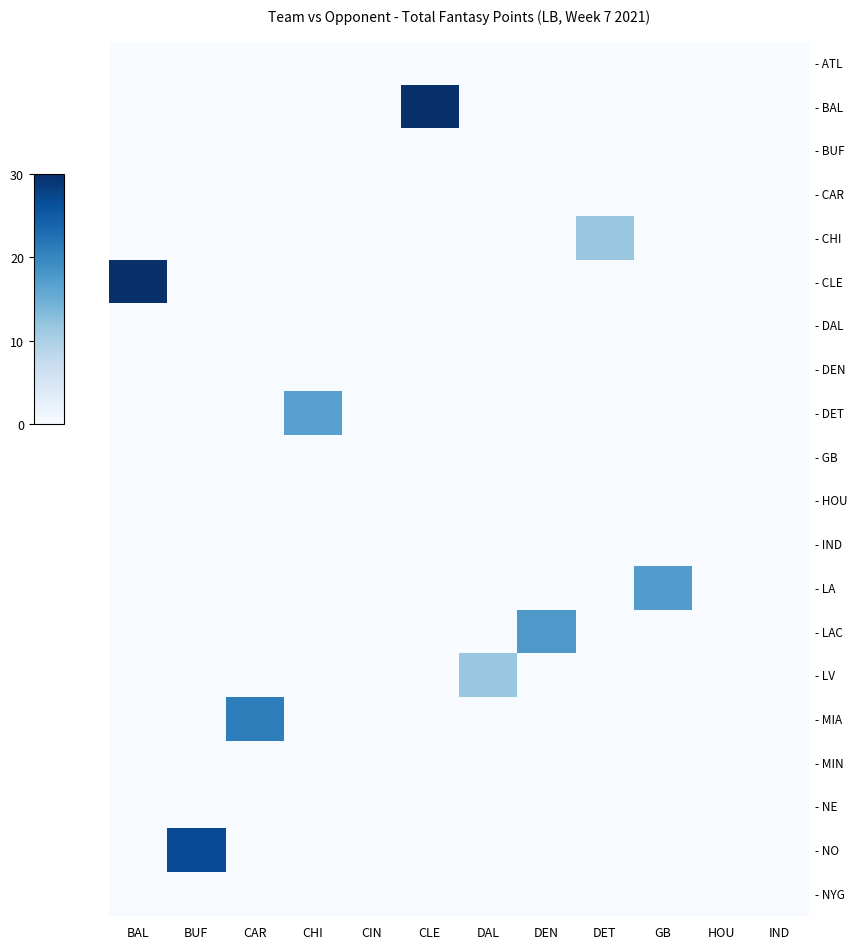

What is the greatest value displayed?

35.6